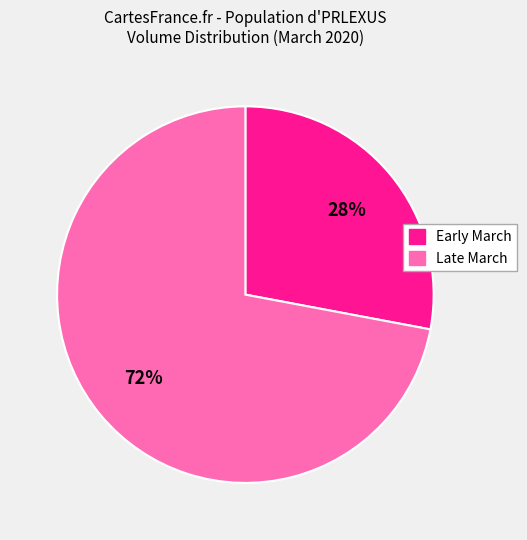

Is there a majority slice in this chart?

Yes